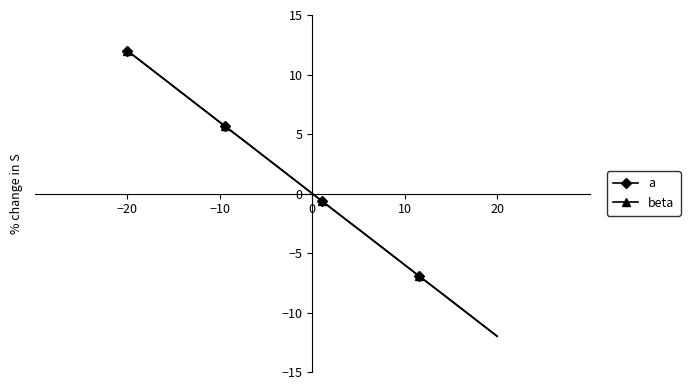

What is the value of the a point at the 10th from the left?

0.6